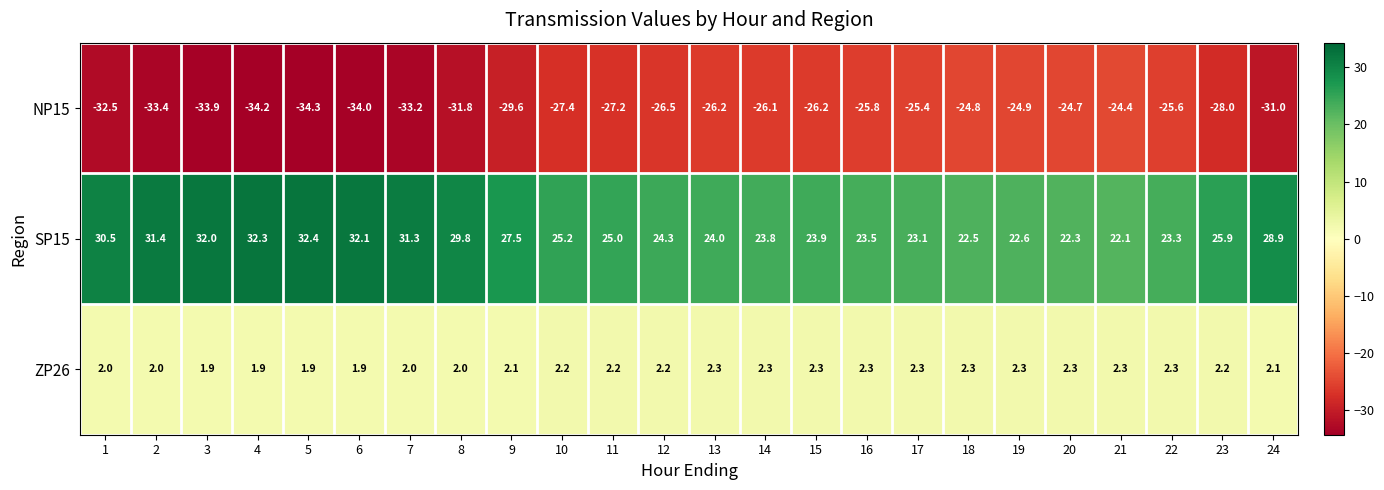

What is the minimum value shown in the chart?

-34.3